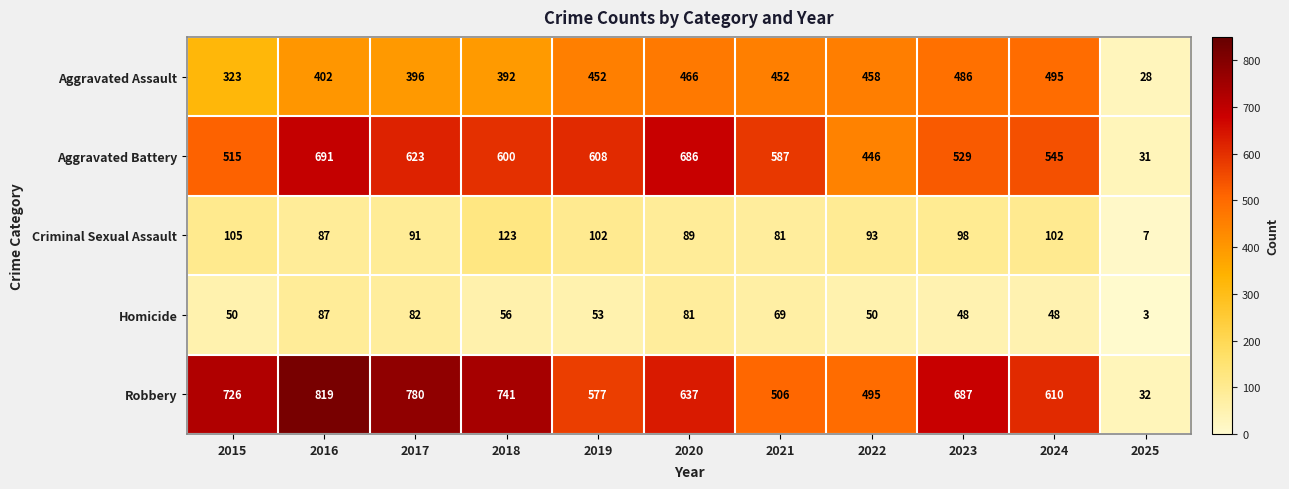

What is the sum of all Aggravated Assault values?

4350